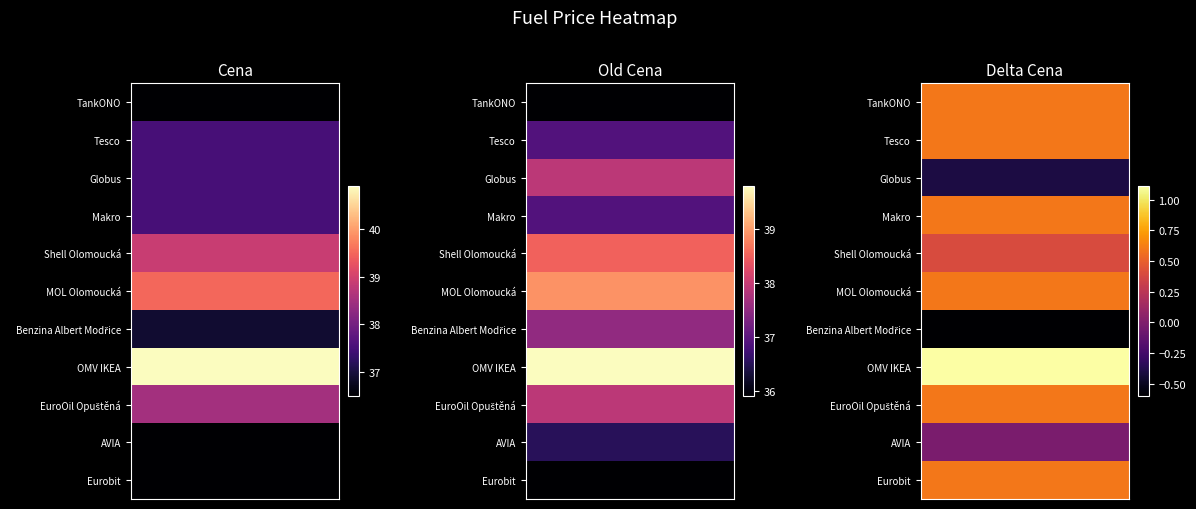

Which series has the widest spread of values?

Cena